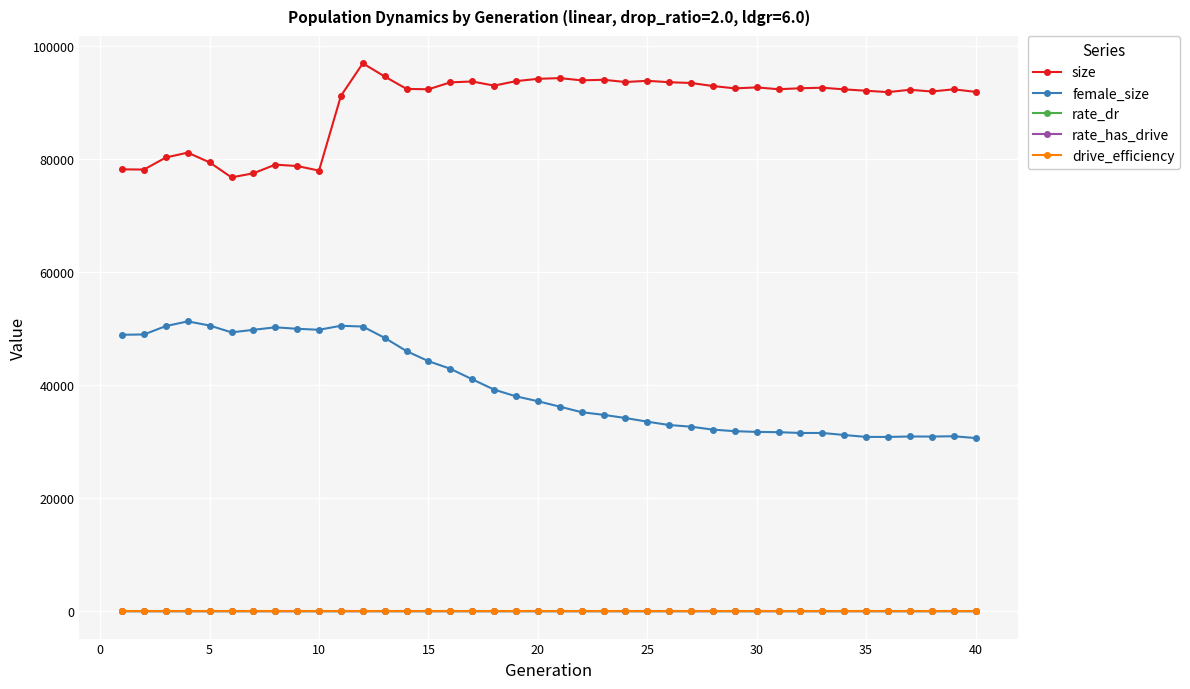

At how many categories does at least one series exceed 28597?

40